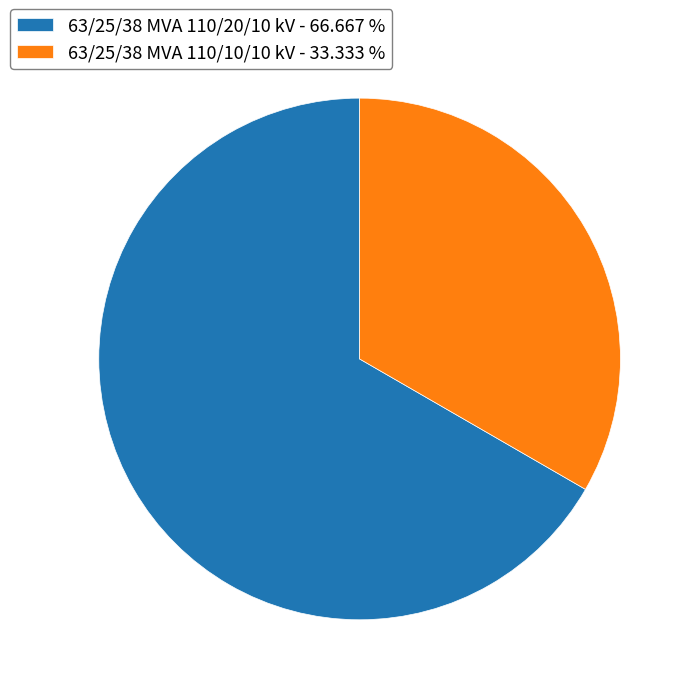

Which has a higher value, 63/25/38 MVA 110/20/10 kV - 66.667 % or 63/25/38 MVA 110/10/10 kV - 33.333 %?

63/25/38 MVA 110/20/10 kV - 66.667 %